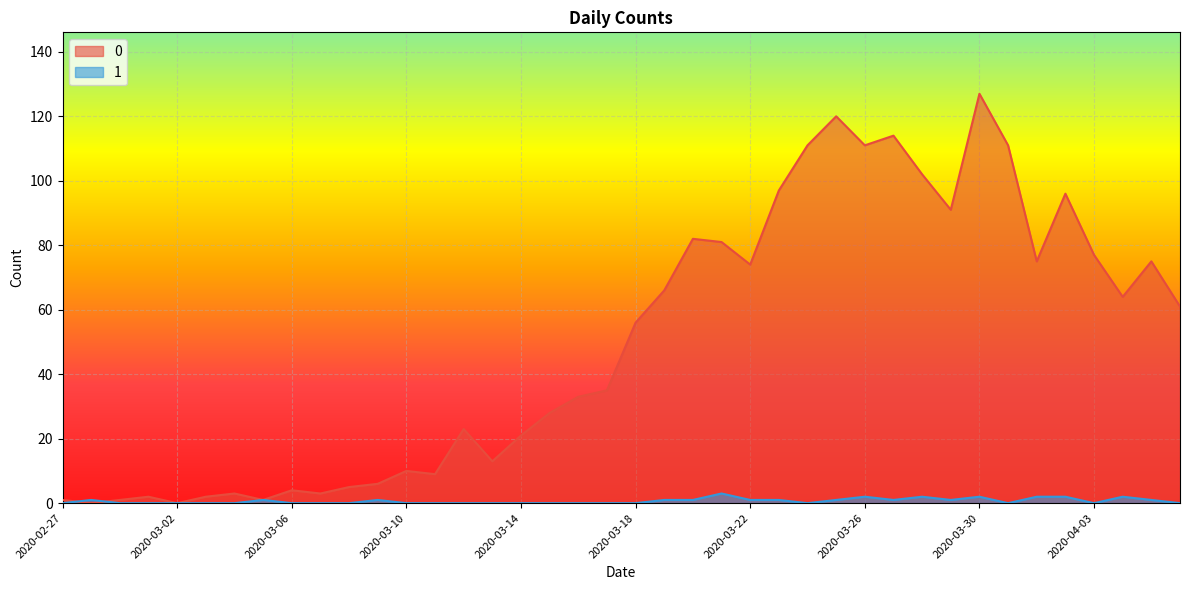

Reading left to right, what are all the values shown in this chart?

0: 1	0	1	2	0	2	3	1	4	3	5	6	10	9	23	13	21	28	33	35	56	66	82	81	74	97	111	120	111	114	102	91	127	111	75	96	77	64	75	61
1: 0	1	0	0	0	0	0	1	0	0	0	1	0	0	0	0	0	0	0	0	0	1	1	3	1	1	0	1	2	1	2	1	2	0	2	2	0	2	1	0